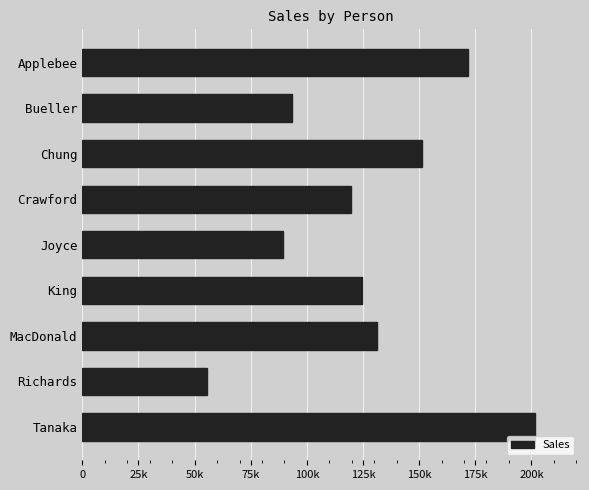

What is the difference between the maximum and minimum values?

146200